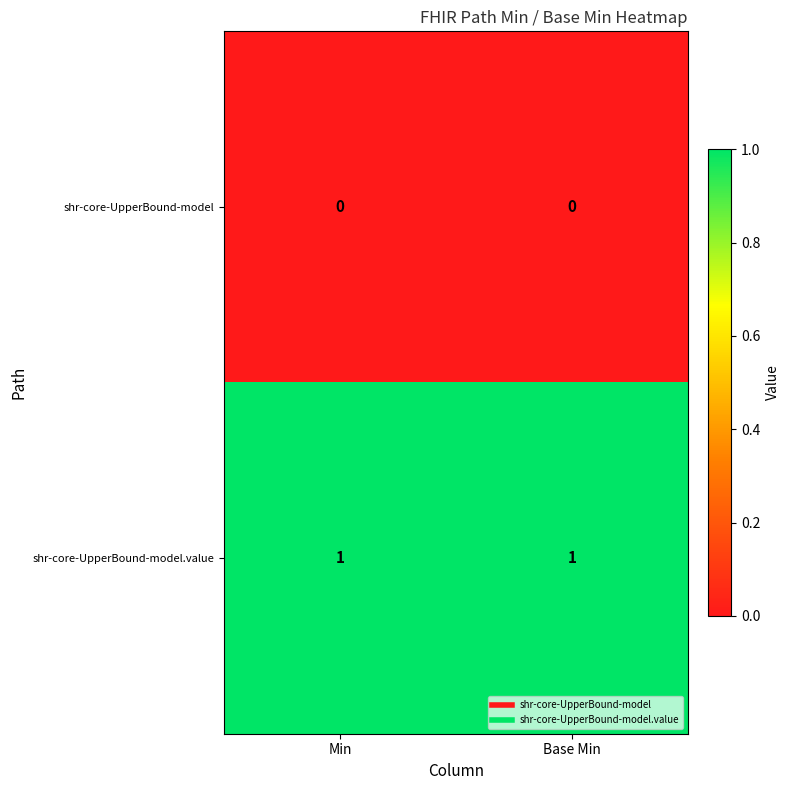

The value of shr-core-UpperBound-model.value at Min is 0. True or false?

False